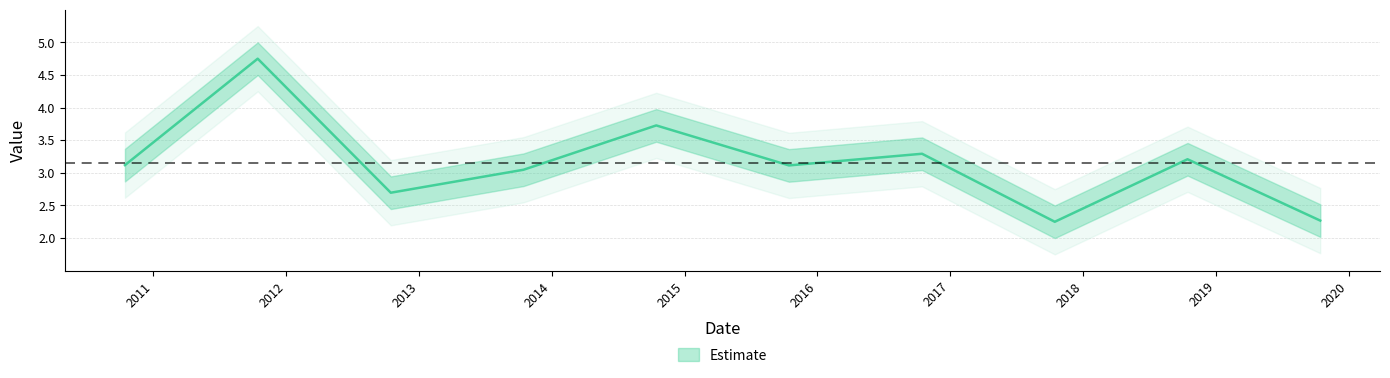

What is the sum of the values at 2010-10-15 and 2018-10-15?

6.3